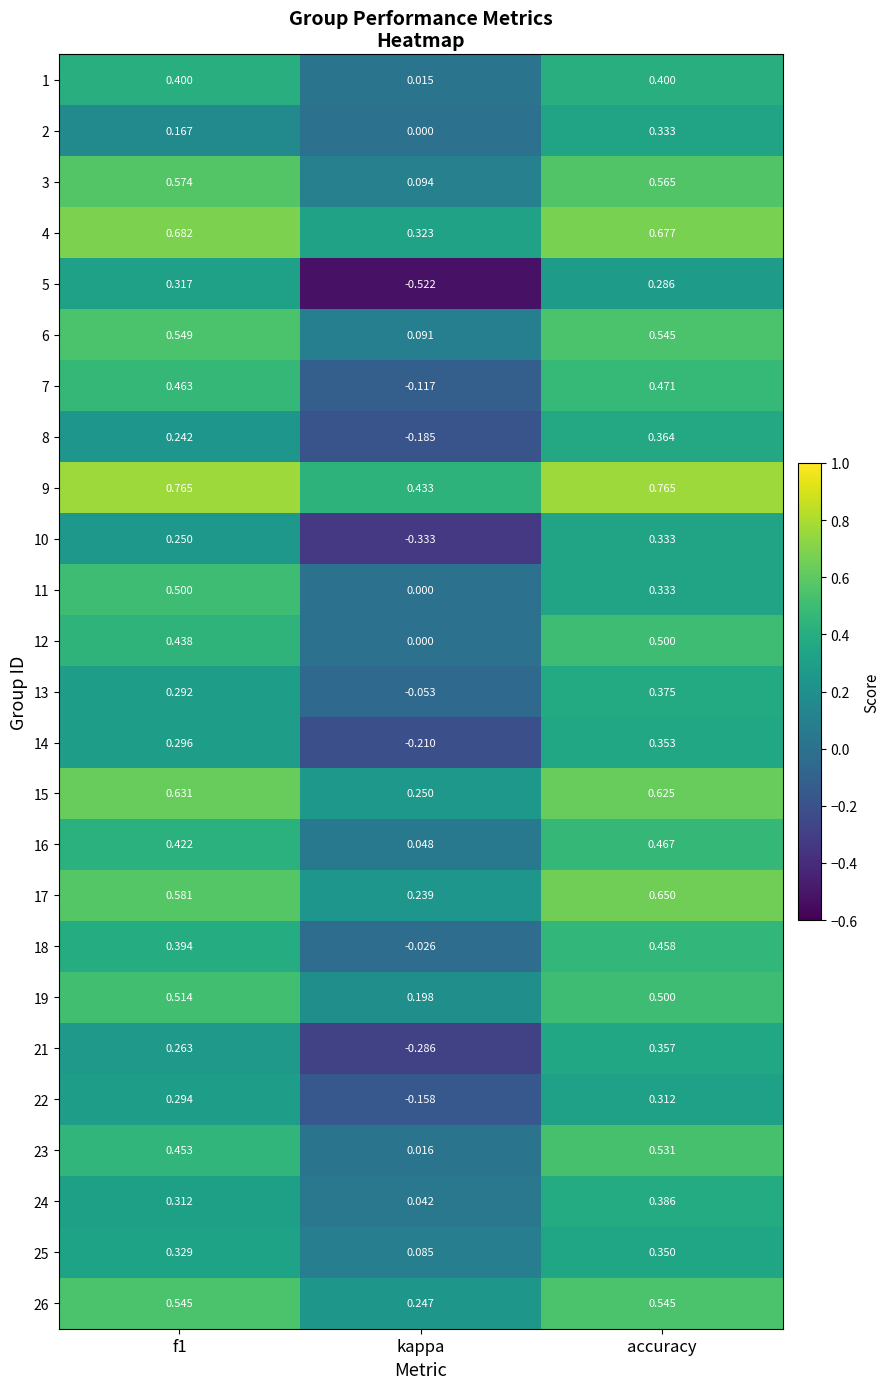

Which series has the largest total across all categories?

9